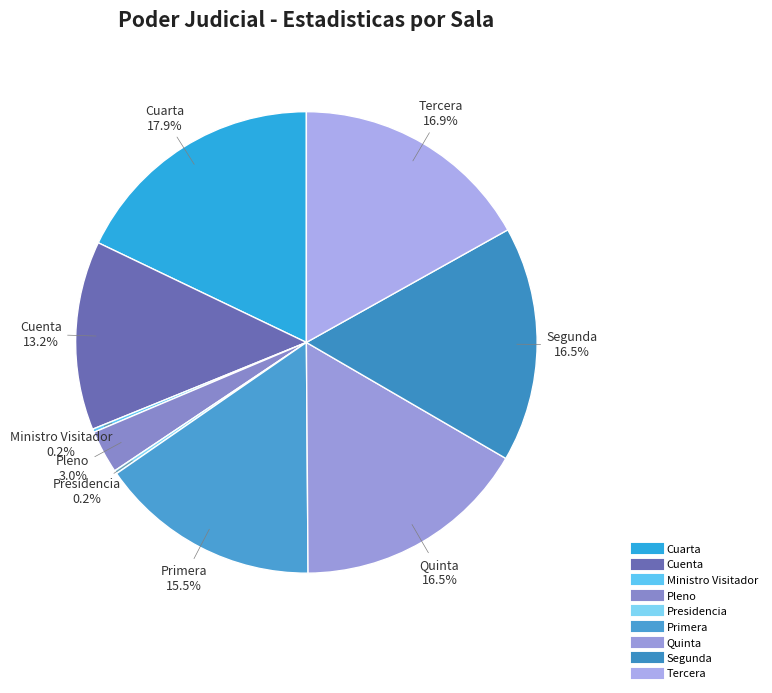

What is the ratio of the value at Primera to the value at Segunda?

0.9